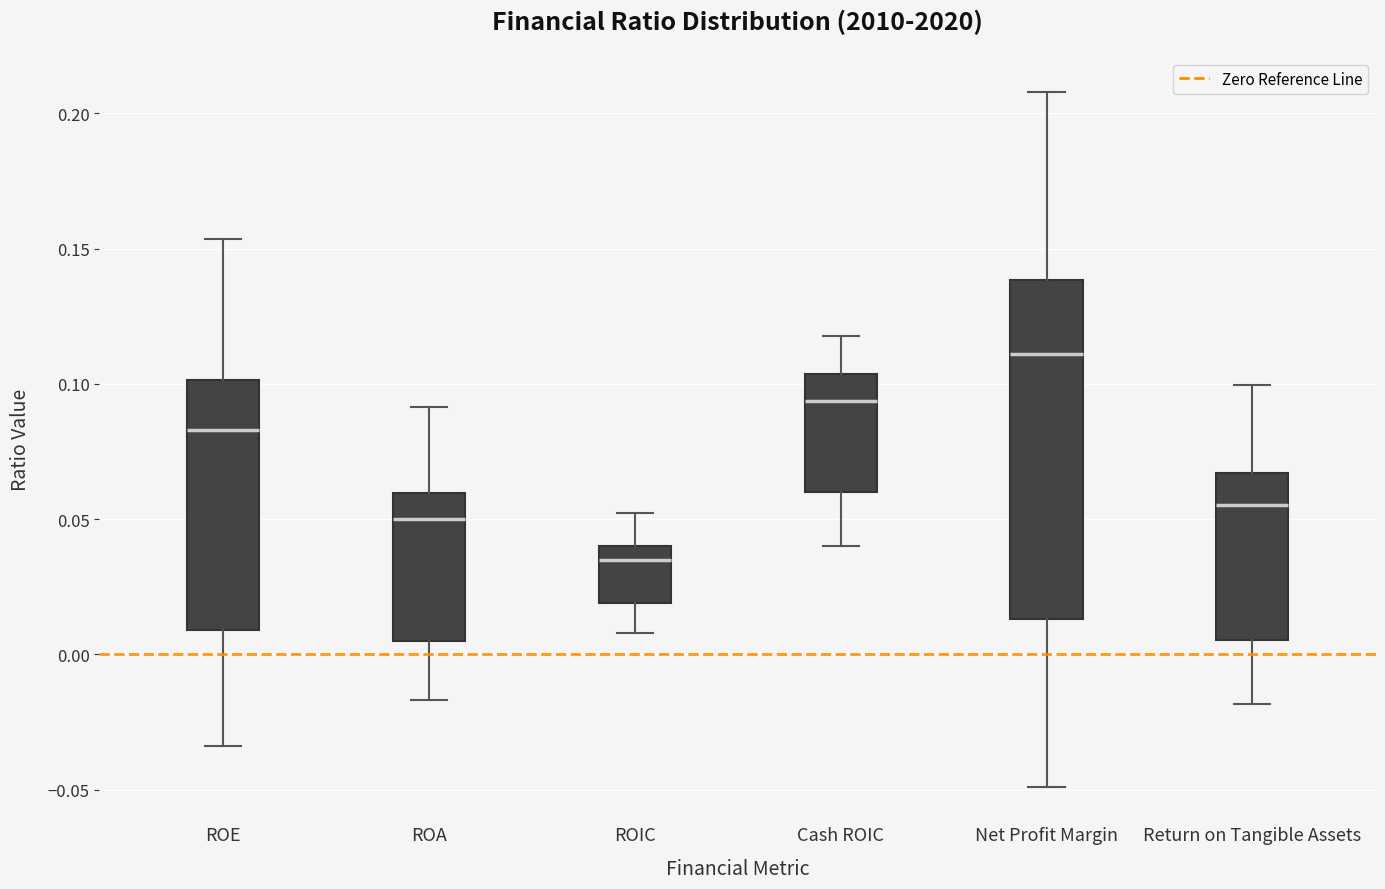

Reading left to right, transcribe this box plot: for each box, give where its median line is, the range the box spans, and where its two whiskers end, as read against the y-axis. The values are not printed on the chart, so give them approximately, as read against the axis.

ROE: median 0.085, box 0.010 to 0.100, whiskers -0.035 to 0.155
ROA: median 0.050, box 0.005 to 0.060, whiskers -0.015 to 0.090
ROIC: median 0.035, box 0.020 to 0.040, whiskers 0.010 to 0.050
Cash ROIC: median 0.095, box 0.060 to 0.105, whiskers 0.040 to 0.120
Net Profit Margin: median 0.110, box 0.015 to 0.140, whiskers -0.050 to 0.210
Return on Tangible Assets: median 0.055, box 0.005 to 0.065, whiskers -0.020 to 0.100